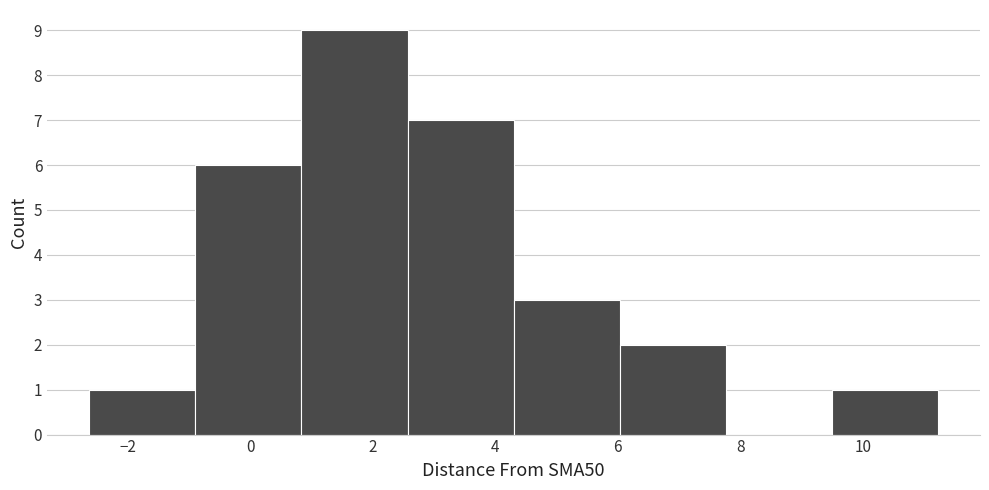

Over which range of the x-axis is the bar tallest?

0.8 to 2.6